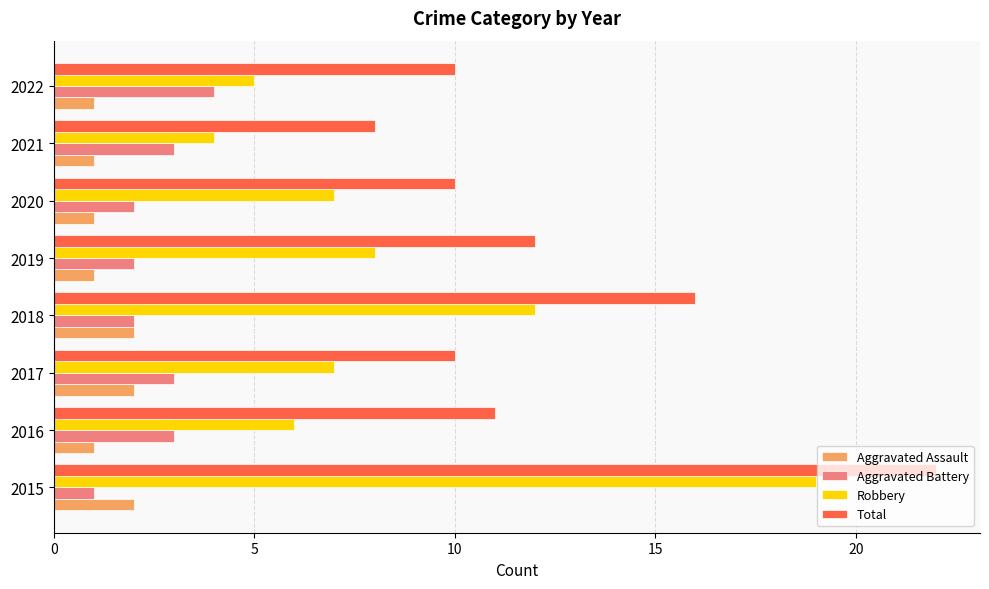

What is the spread (max minus min) of values at 2016?

10